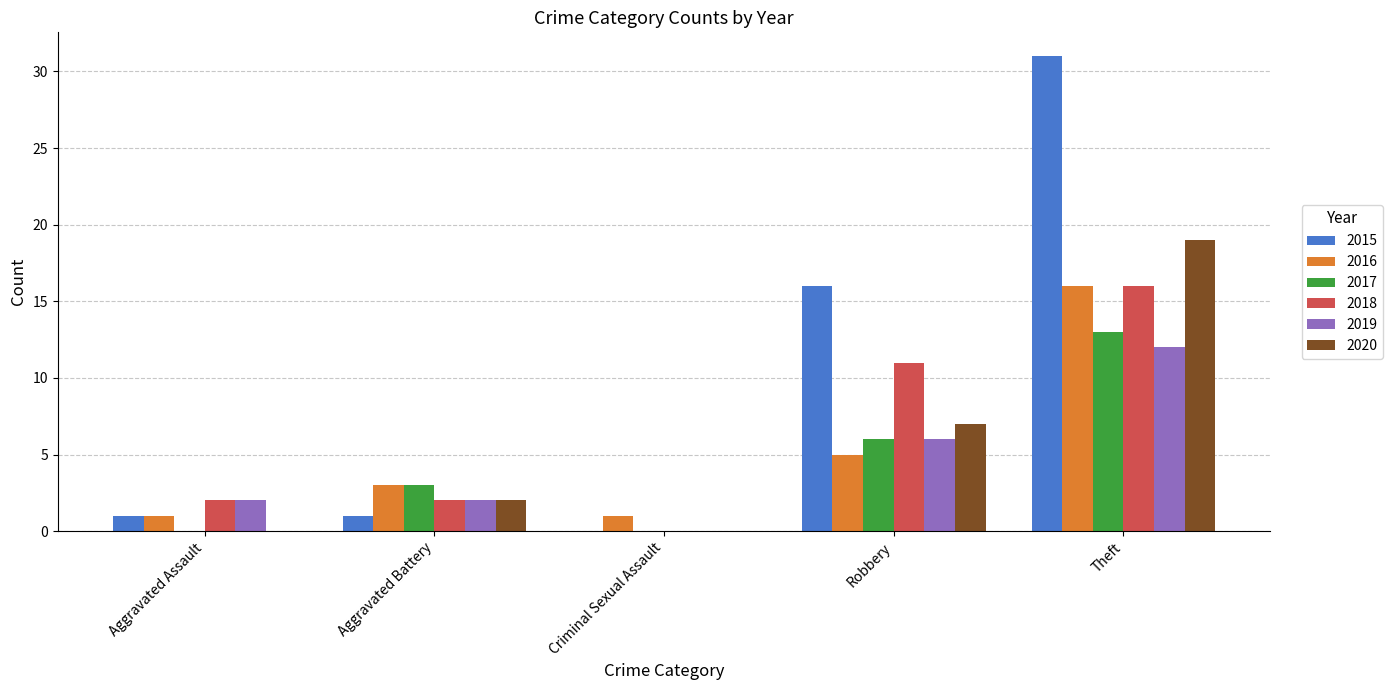

Which series has the largest total across all categories?

2015